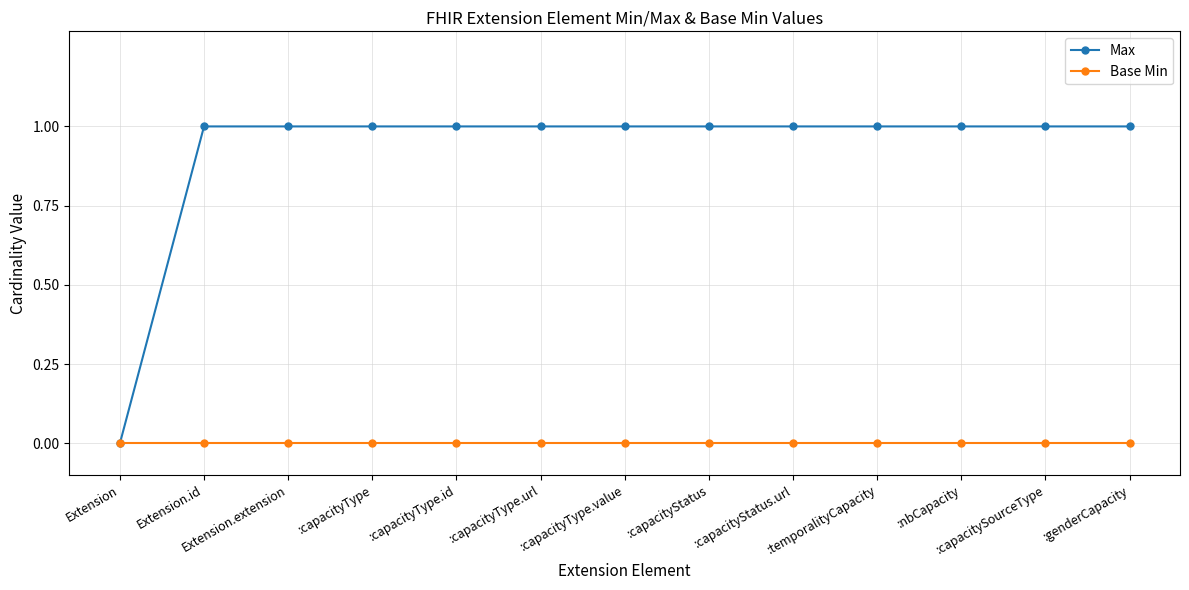

Rank the series at :capacityType.value from highest to lowest value.

Max, Base Min